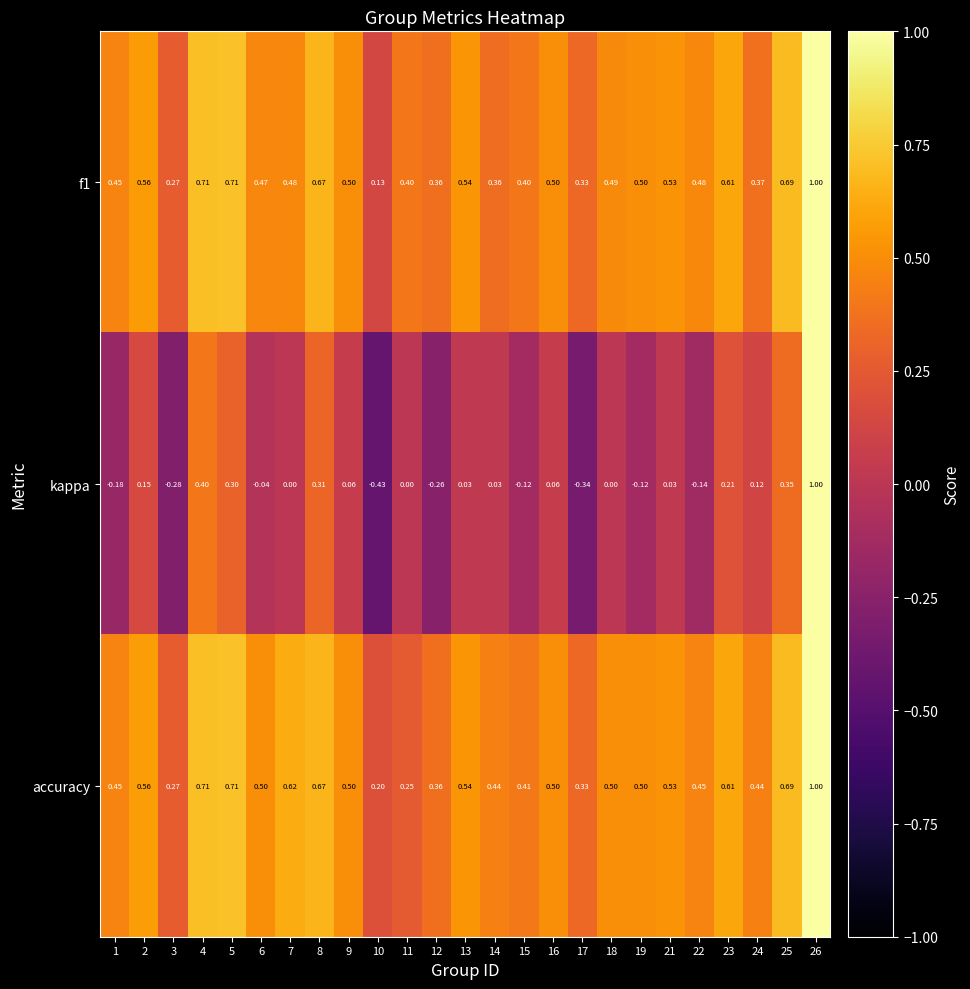

Is the value of kappa at 22 greater than the value of accuracy at 12?

No